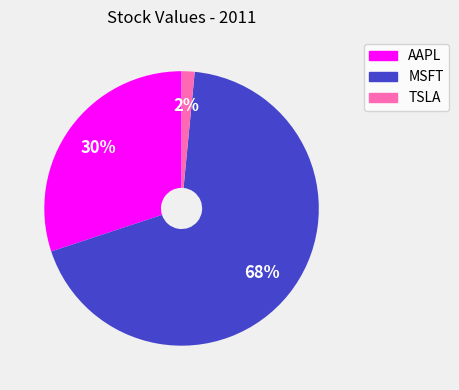

Which has a higher value, TSLA or AAPL?

AAPL